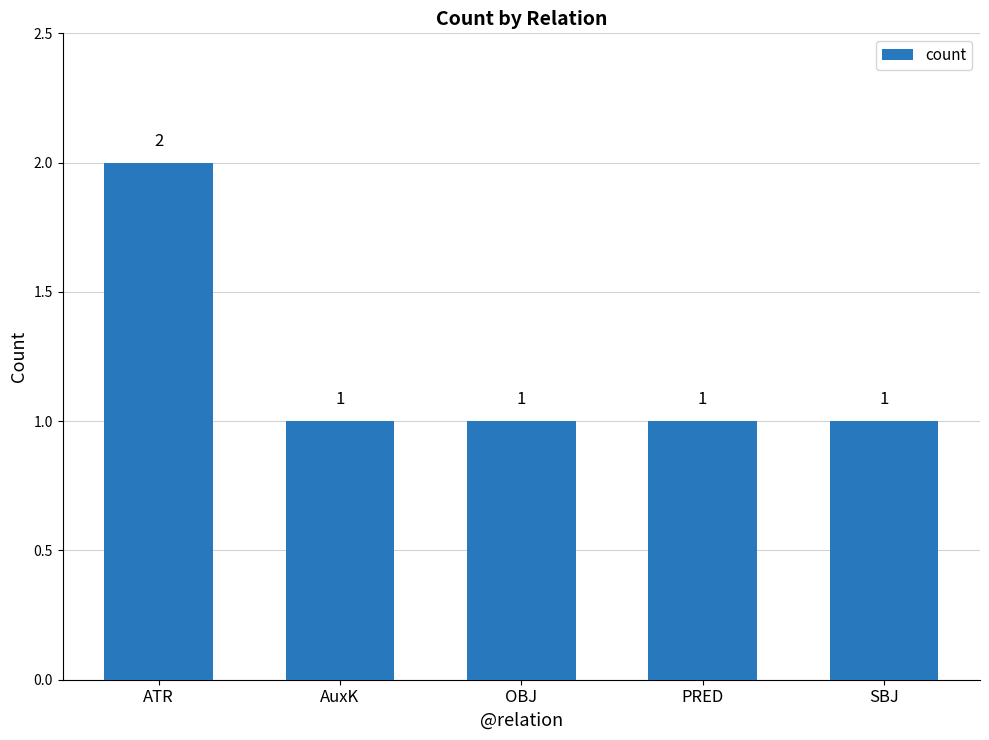

What position from the right is ATR?

5